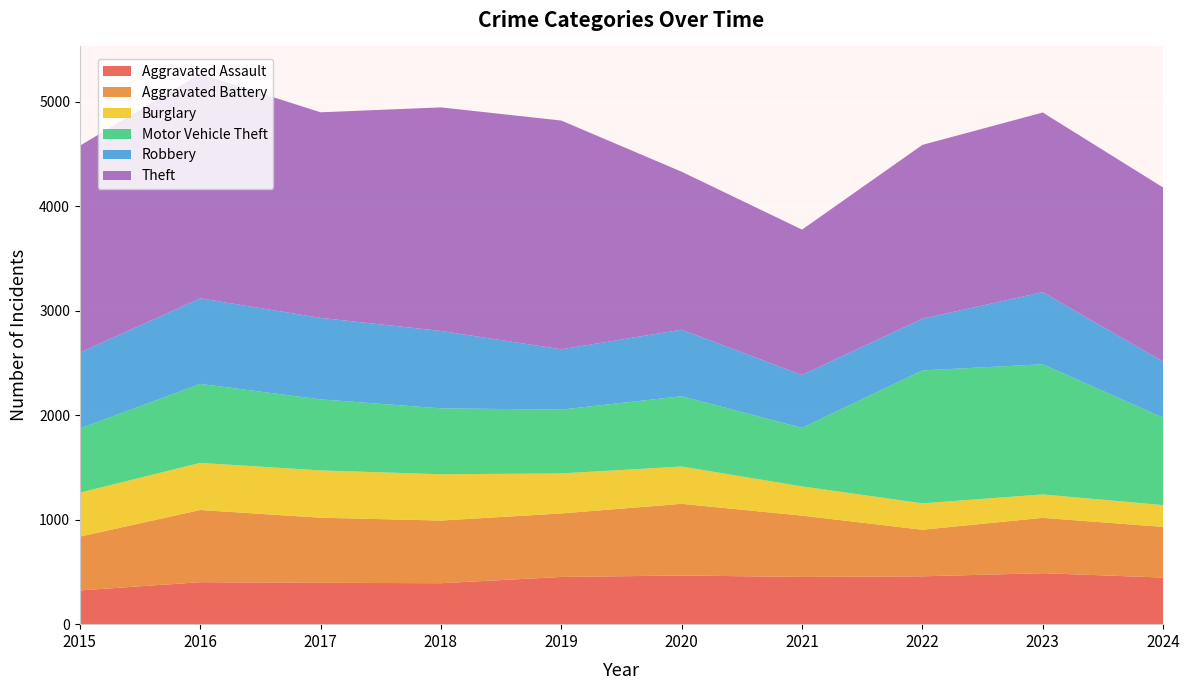

Reading left to right, what are all the values shown in this chart?

Aggravated Assault: 2015=323	2016=402	2017=396	2018=392	2019=452	2020=466	2021=452	2022=458	2023=488	2024=446
Aggravated Battery: 2015=515	2016=691	2017=623	2018=600	2019=608	2020=686	2021=587	2022=446	2023=530	2024=485
Burglary: 2015=421	2016=451	2017=453	2018=443	2019=383	2020=357	2021=280	2022=253	2023=224	2024=209
Motor Vehicle Theft: 2015=614	2016=756	2017=680	2018=631	2019=611	2020=673	2021=560	2022=1272	2023=1246	2024=837
Robbery: 2015=726	2016=819	2017=780	2018=741	2019=577	2020=637	2021=506	2022=495	2023=690	2024=536
Theft: 2015=1981	2016=2148	2017=1968	2018=2140	2019=2190	2020=1512	2021=1392	2022=1664	2023=1720	2024=1667